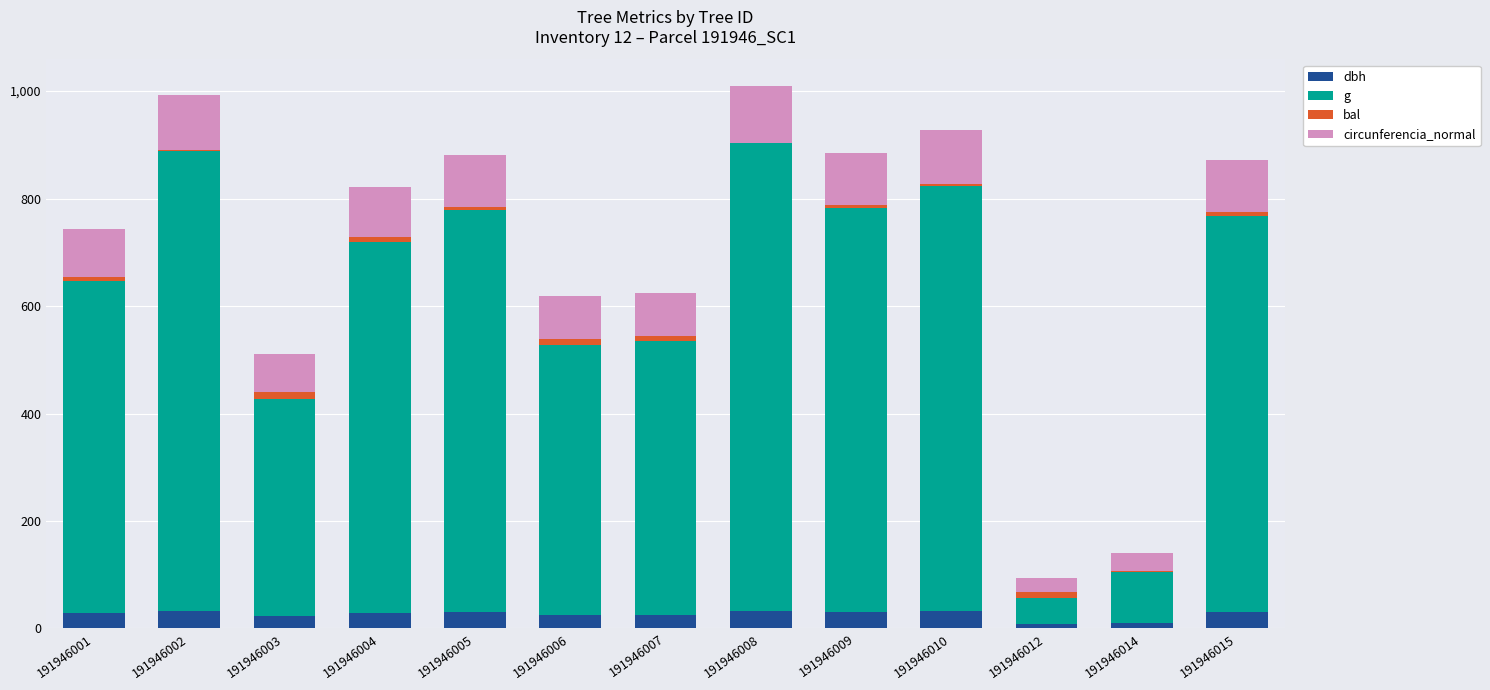

What is the maximum value for dbh?

33.3